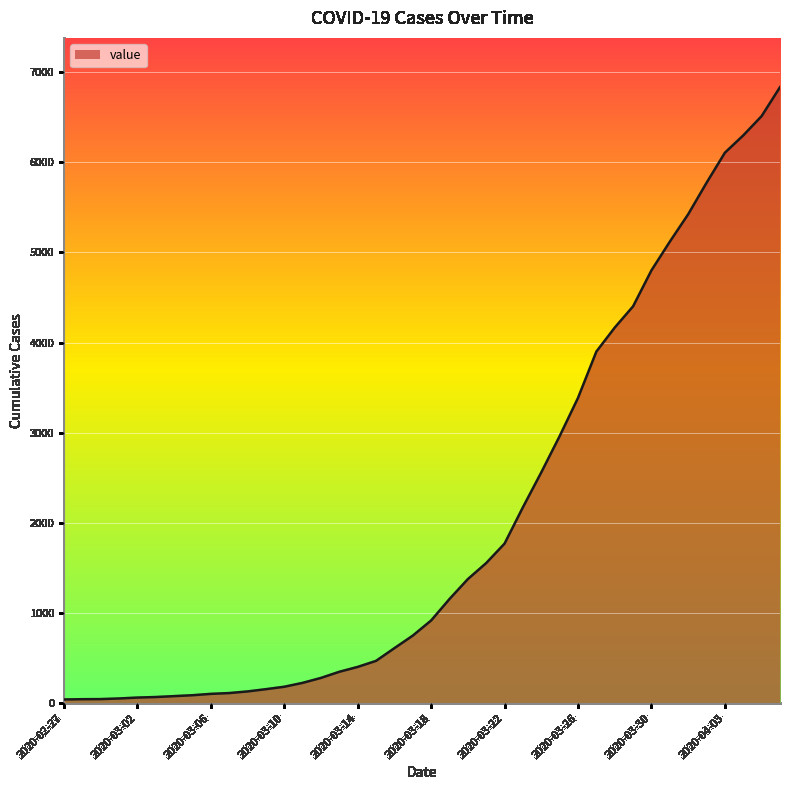

What is the greatest value displayed?

6833